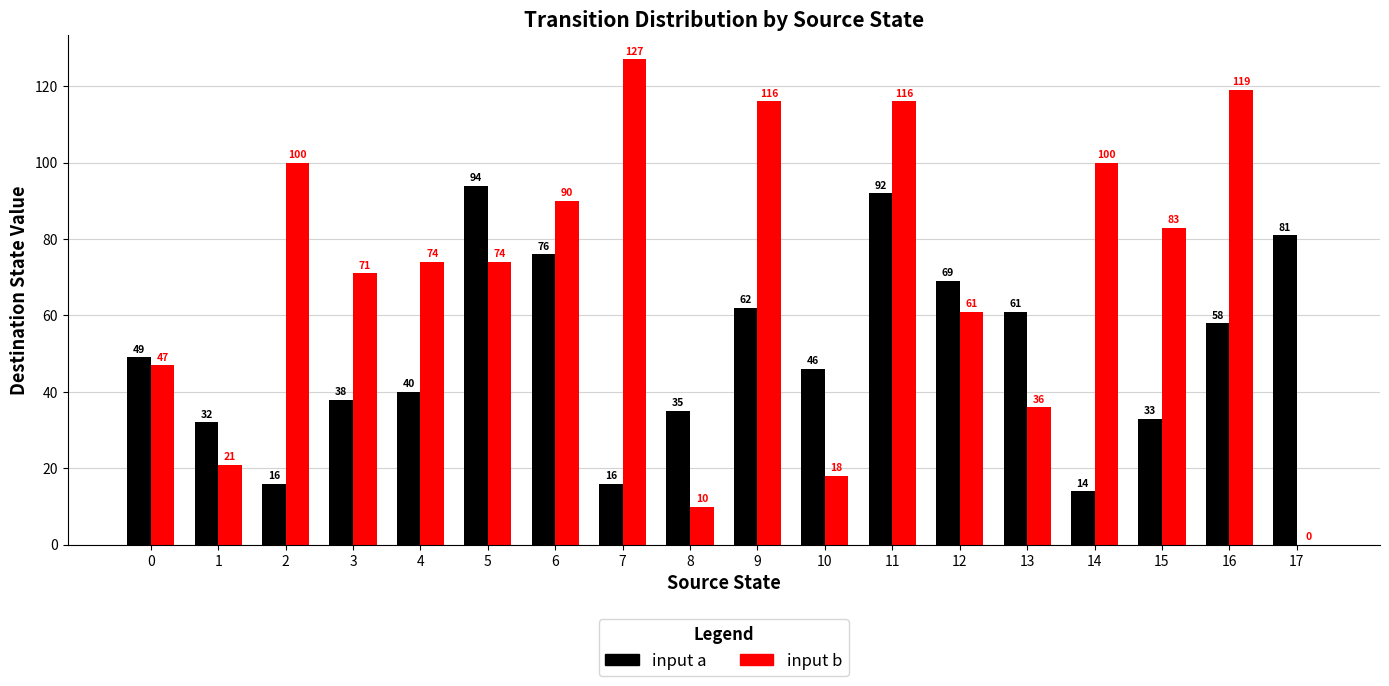

What is the spread (max minus min) of values at 3?

33